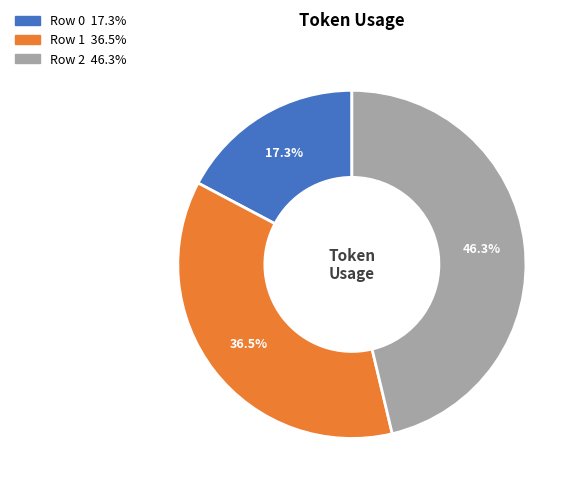

The Row 0 slice represents 23% of the pie. True or false?

False